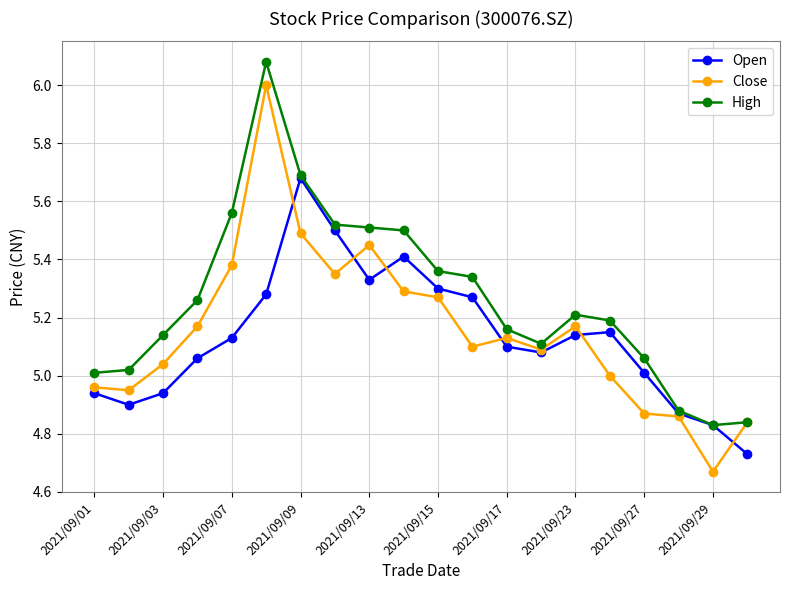

True or false: Open has more than 1 points higher than both neighbors.

True